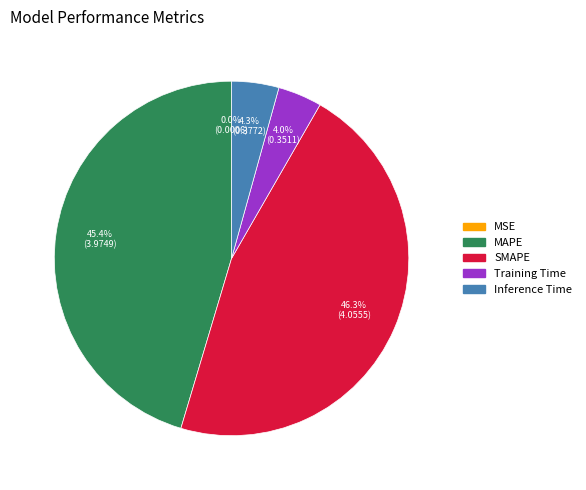

Between Training Time and SMAPE, which is larger?

SMAPE